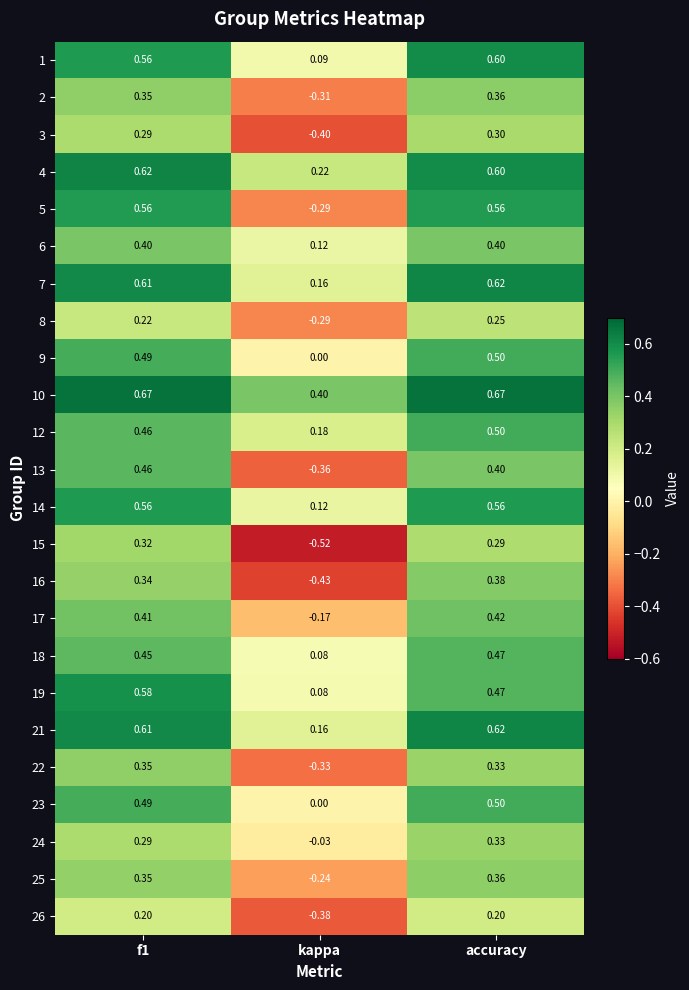

Is the value of 17 at accuracy greater than the value of 9 at f1?

No